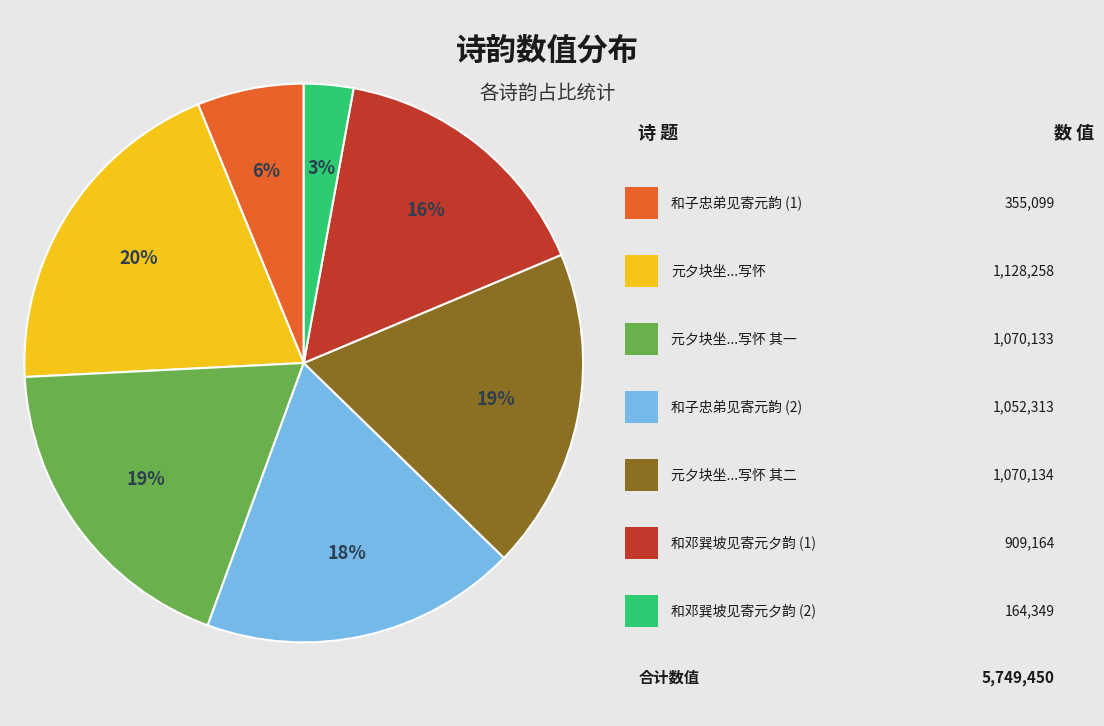

Is there any slice that represents more than half of the pie?

No